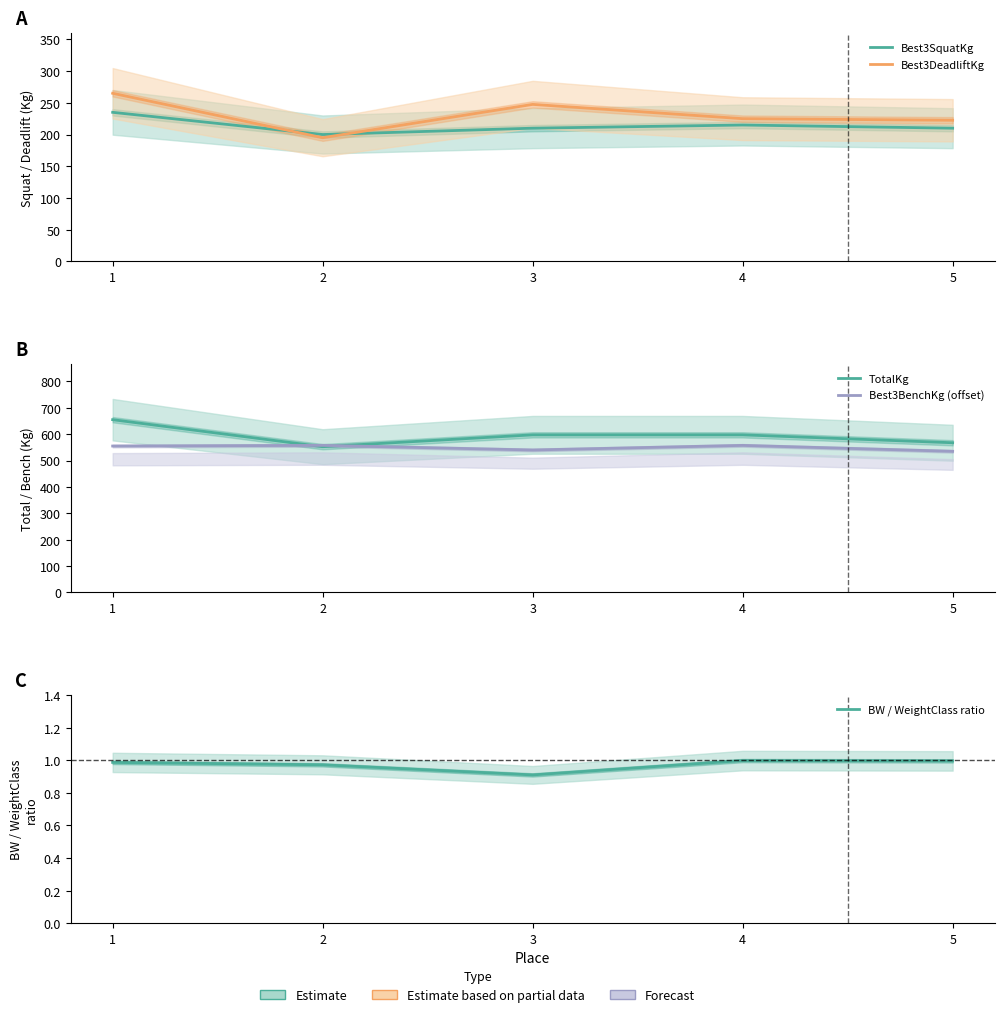

What is the sum of all Best3SquatKg values?

1070.0